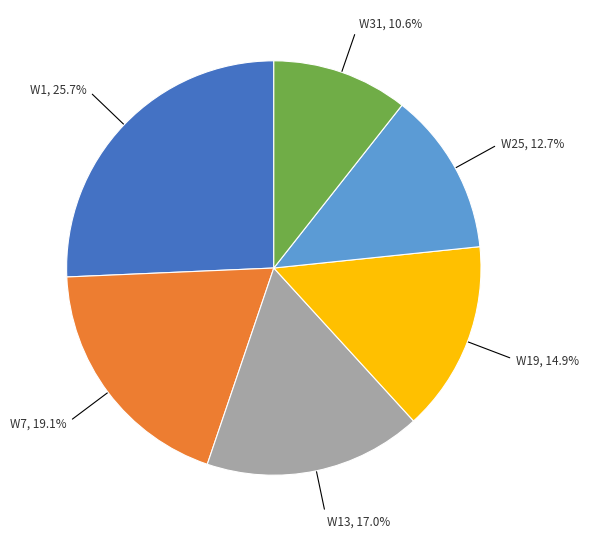

Does any single category account for the majority?

No